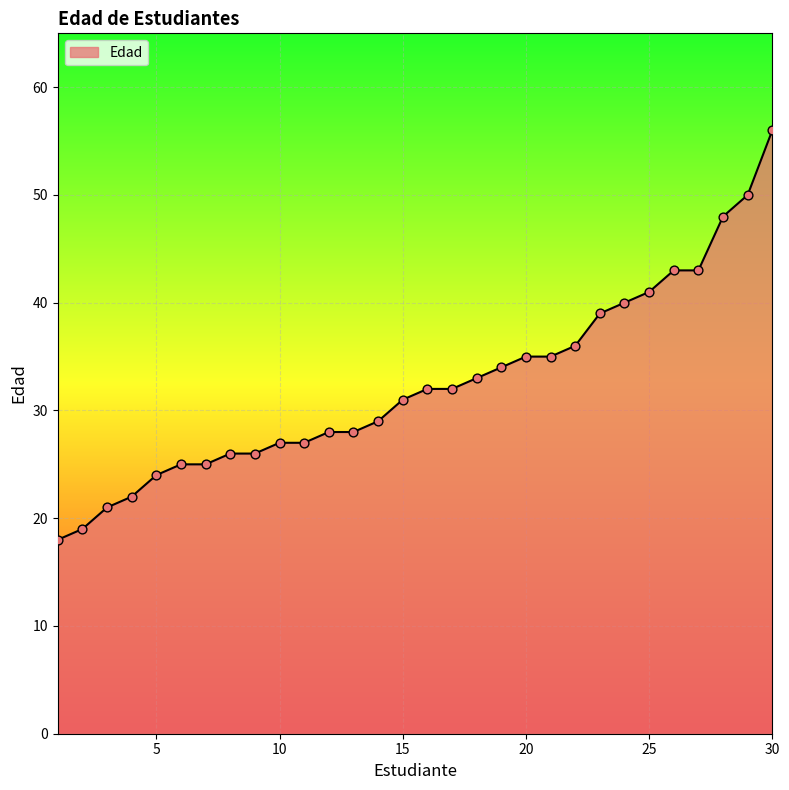

What is the difference between the maximum and minimum values?

38